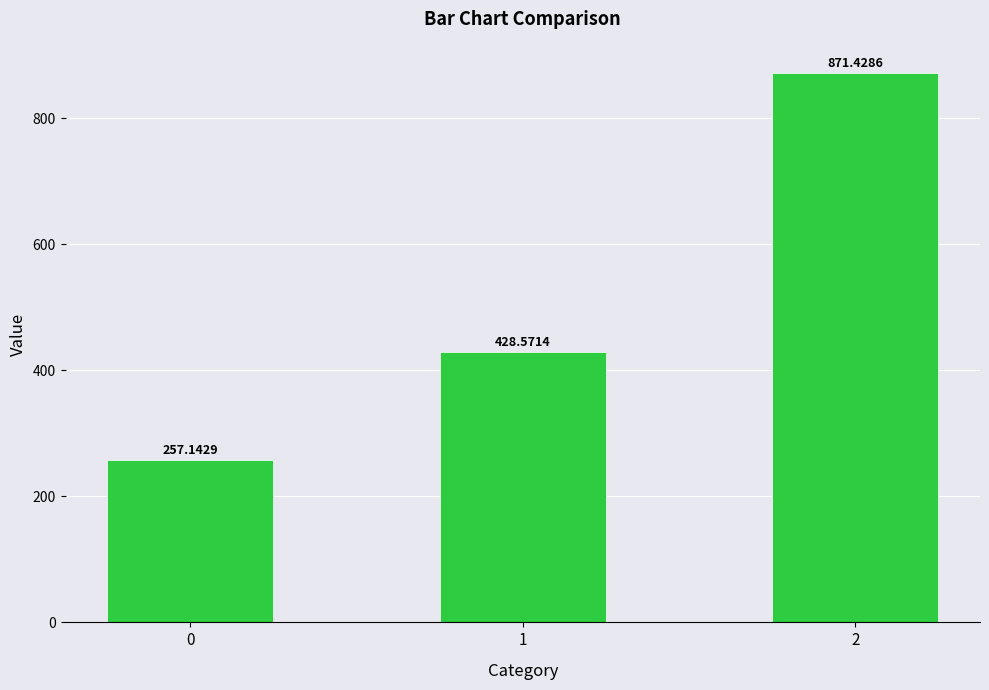

List the labels in order of value, largest first.

2, 1, 0